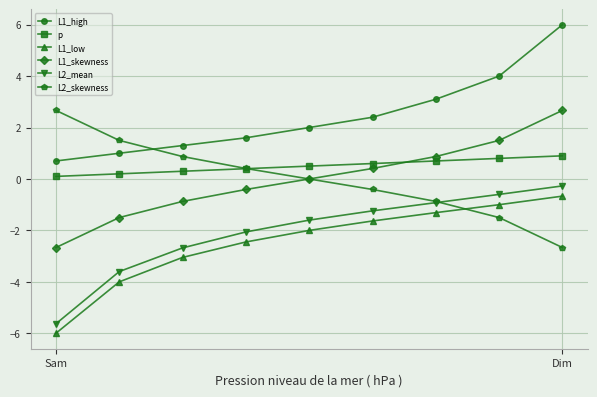

Reading right to left, extract all data points from this chart.

L1_high: 6.0	4.0	3.1	2.4	2.0	1.6	1.3	1.0	0.7
p: 0.9	0.8	0.7	0.6	0.5	0.4	0.3	0.2	0.1
L1_low: -0.7	-1.0	-1.3	-1.6	-2.0	-2.4	-3.0	-4.0	-6.0
L1_skewness: 2.7	1.5	0.9	0.4	0.0	-0.4	-0.9	-1.5	-2.7
L2_mean: -0.3	-0.6	-0.9	-1.2	-1.6	-2.1	-2.7	-3.6	-5.6
L2_skewness: -2.7	-1.5	-0.9	-0.4	0.0	0.4	0.9	1.5	2.7